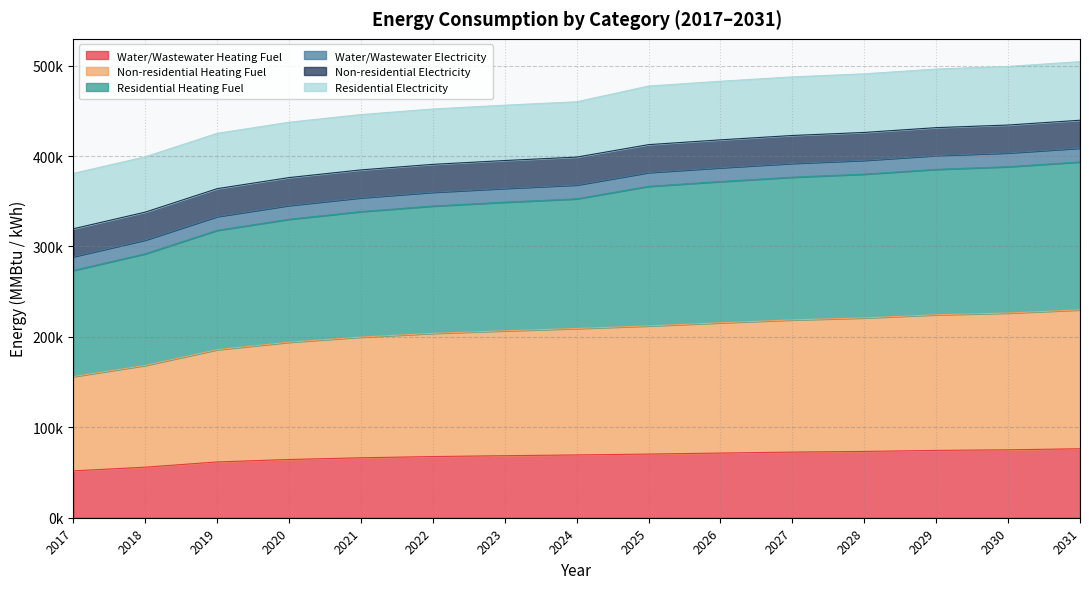

What are all the series names shown in the legend?

Water/Wastewater Heating Fuel, Non-residential Heating Fuel, Residential Heating Fuel, Water/Wastewater Electricity, Non-residential Electricity, Residential Electricity